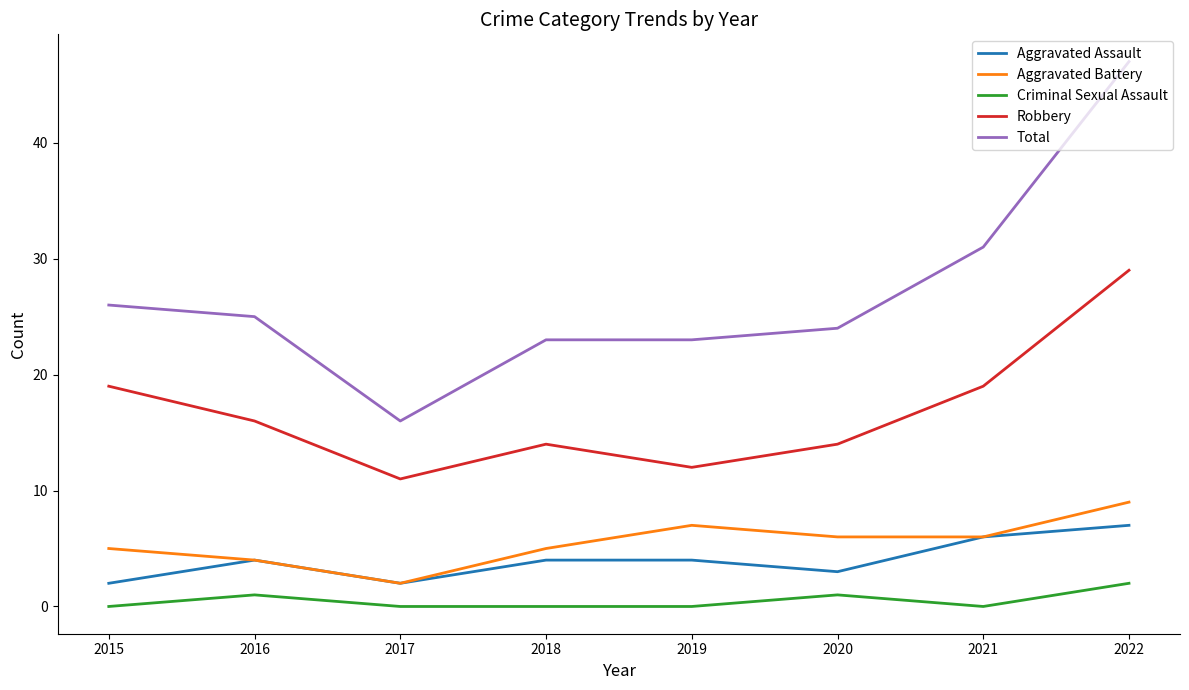

Reading right to left, what are all the values shown in this chart?

Aggravated Assault: 2022=7	2021=6	2020=3	2019=4	2018=4	2017=2	2016=4	2015=2
Aggravated Battery: 2022=9	2021=6	2020=6	2019=7	2018=5	2017=2	2016=4	2015=5
Criminal Sexual Assault: 2022=2	2021=0	2020=1	2019=0	2018=0	2017=0	2016=1	2015=0
Robbery: 2022=29	2021=19	2020=14	2019=12	2018=14	2017=11	2016=16	2015=19
Total: 2022=47	2021=31	2020=24	2019=23	2018=23	2017=16	2016=25	2015=26